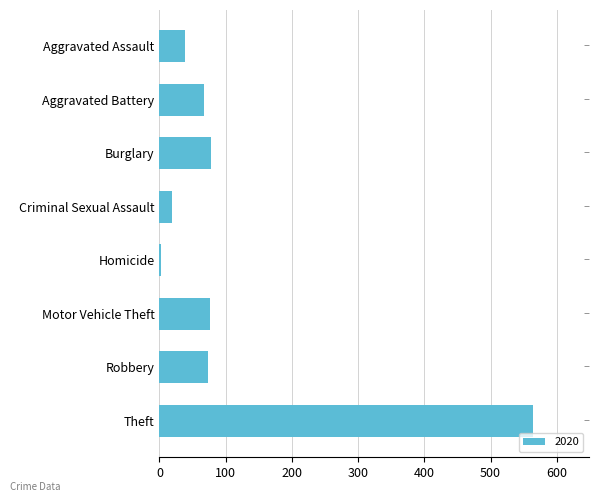

What is the sum of the values at Aggravated Assault and Motor Vehicle Theft?

114